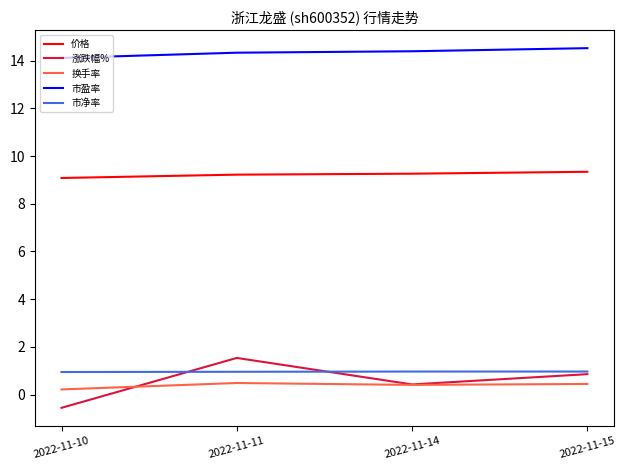

Does the chart have visible grid lines?

No